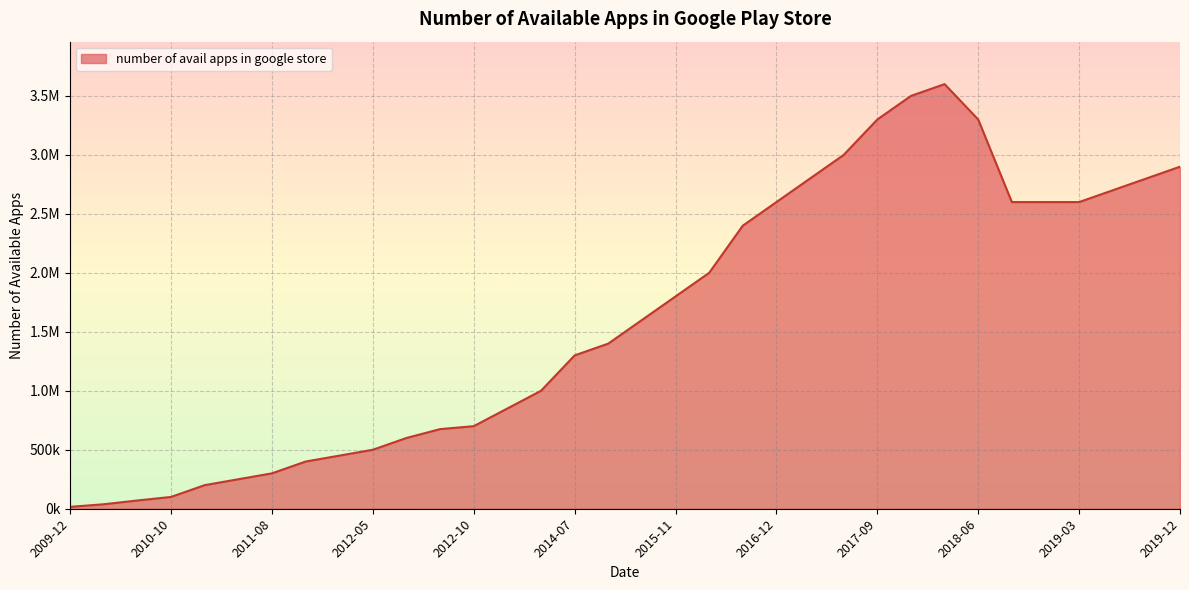

Is this an area chart (filled region under the line)?

Yes